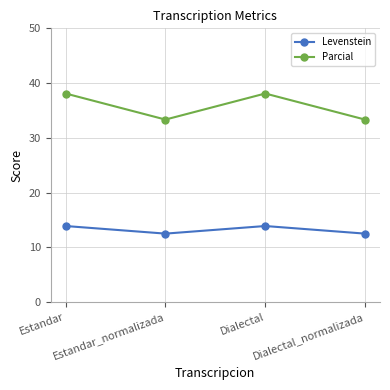

How many series are shown in this chart?

2